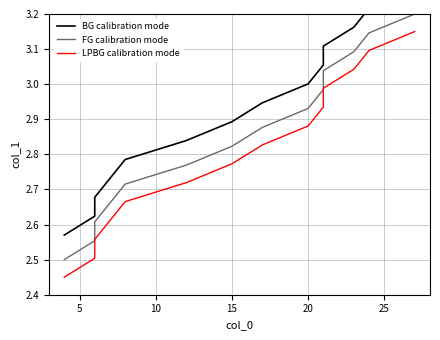

True or false: LPBG calibration mode and FG calibration mode intersect in this chart.

False